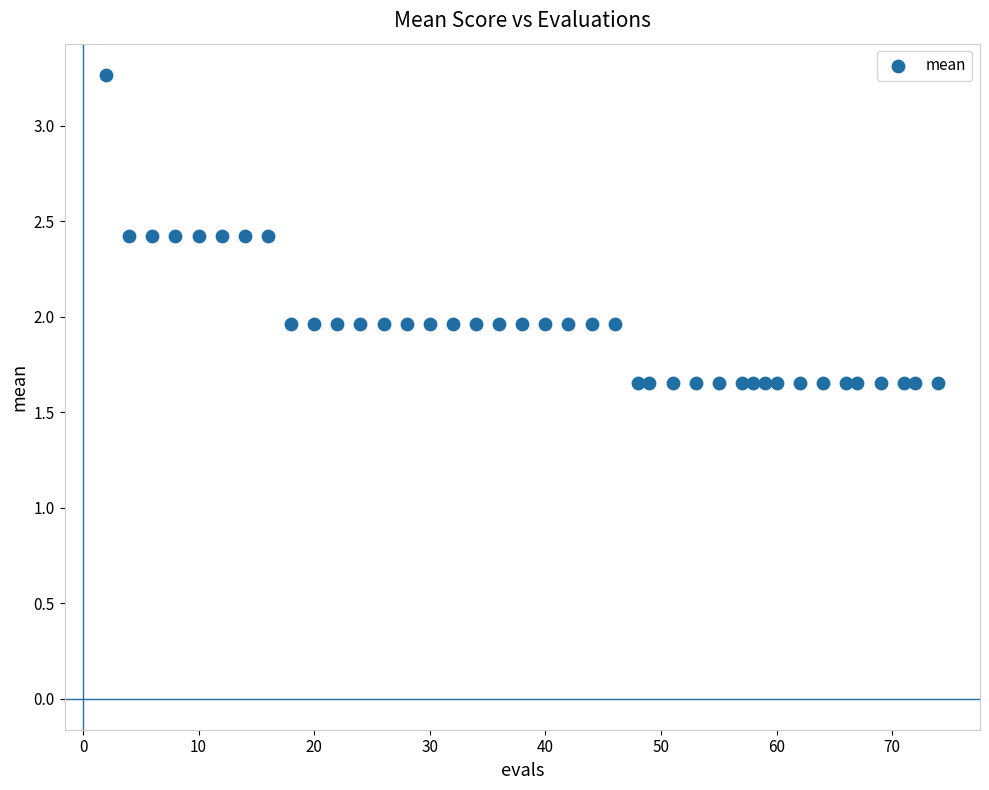

What is the range of X values (max minus min)?

72.0